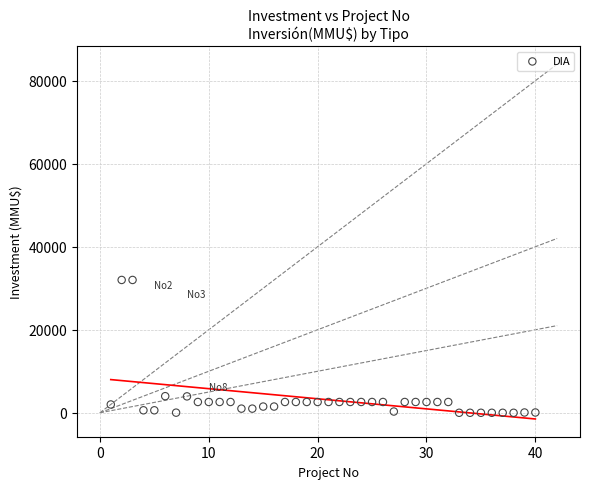

What is the range of Y values (max minus min)?

32000